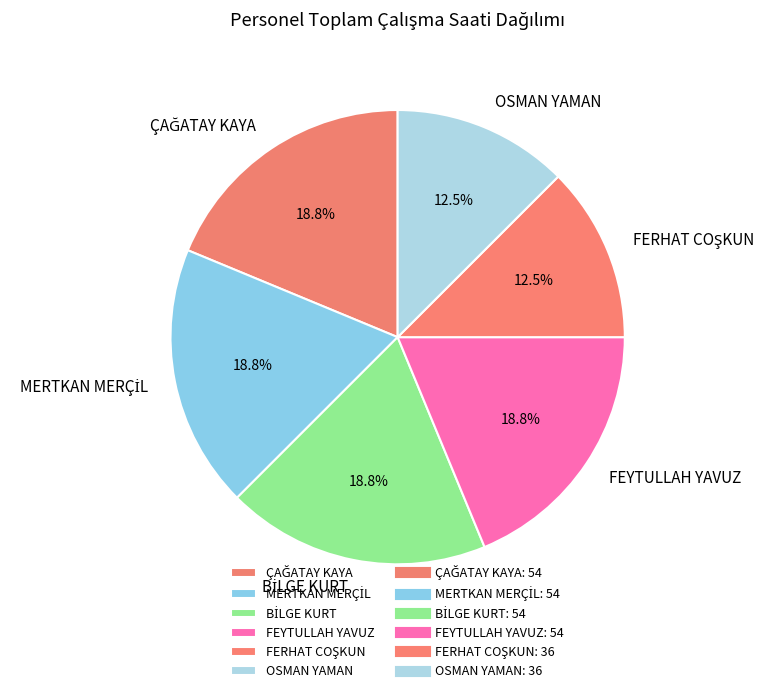

Does any single category account for the majority?

No